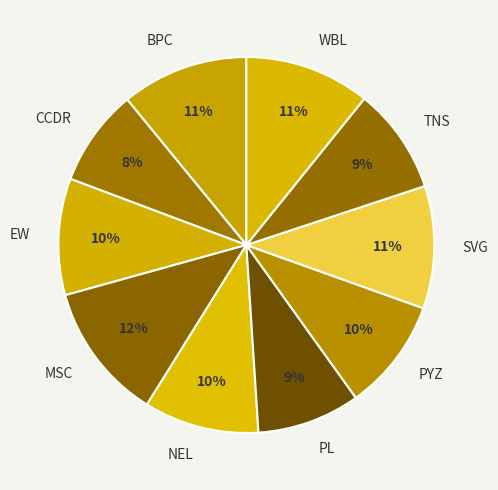

Approximately how many times larger is the value at SVG compared to MSC?

0.9